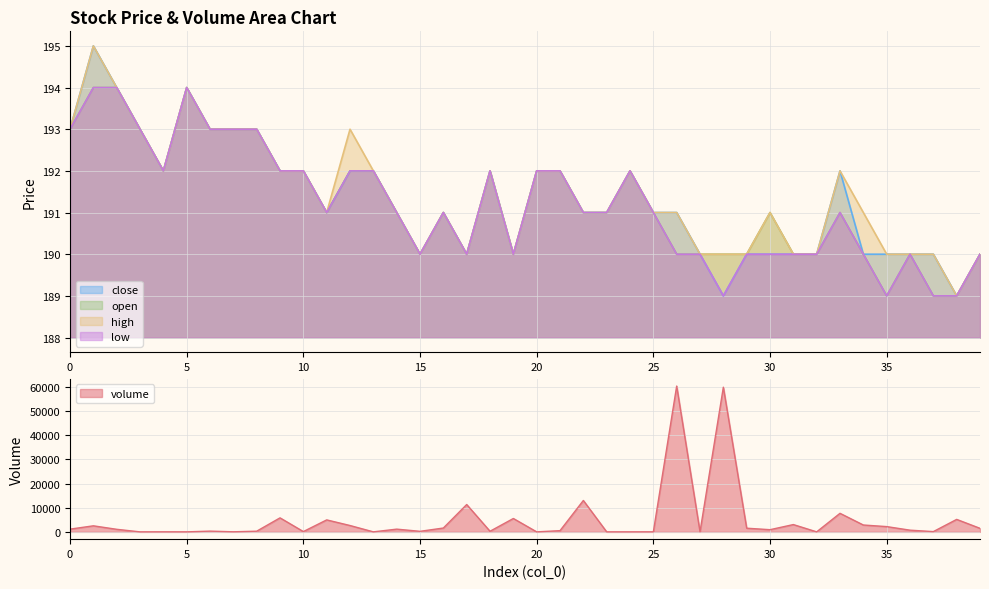

True or false: open and volume cross at least once.

True